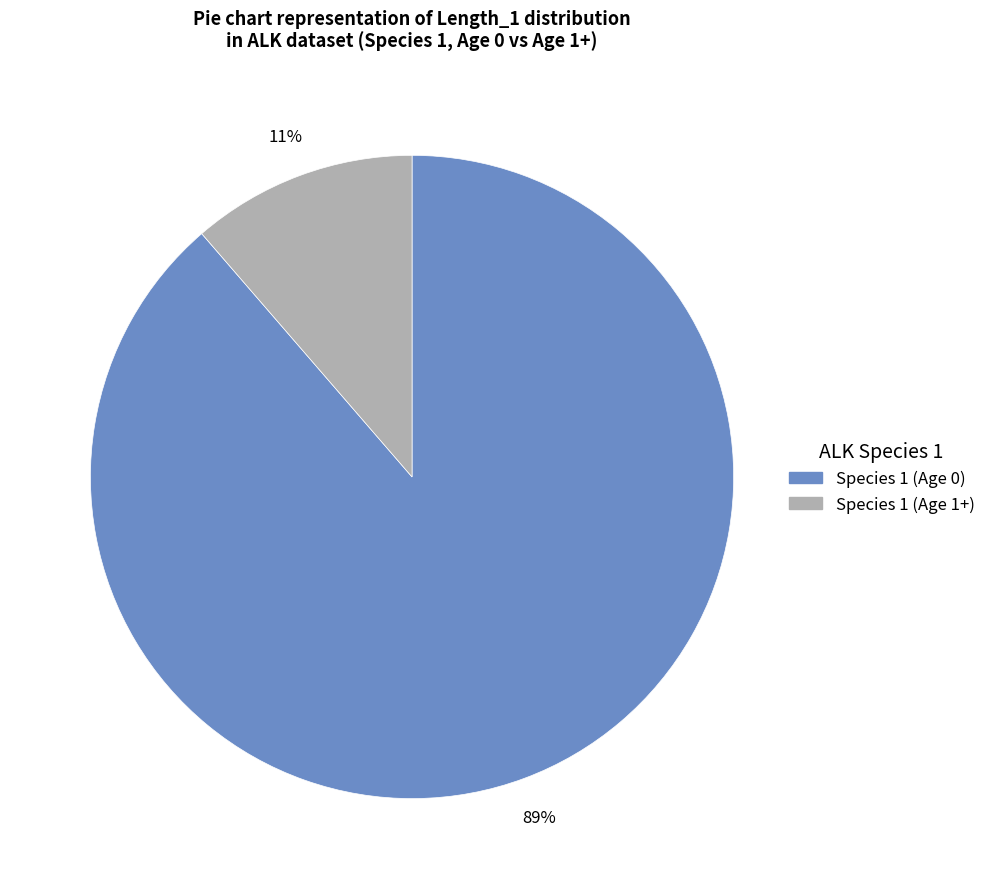

To the nearest percent, what is the combined percentage of Species 1 (Age 0) and Species 1 (Age 1+)?

100%